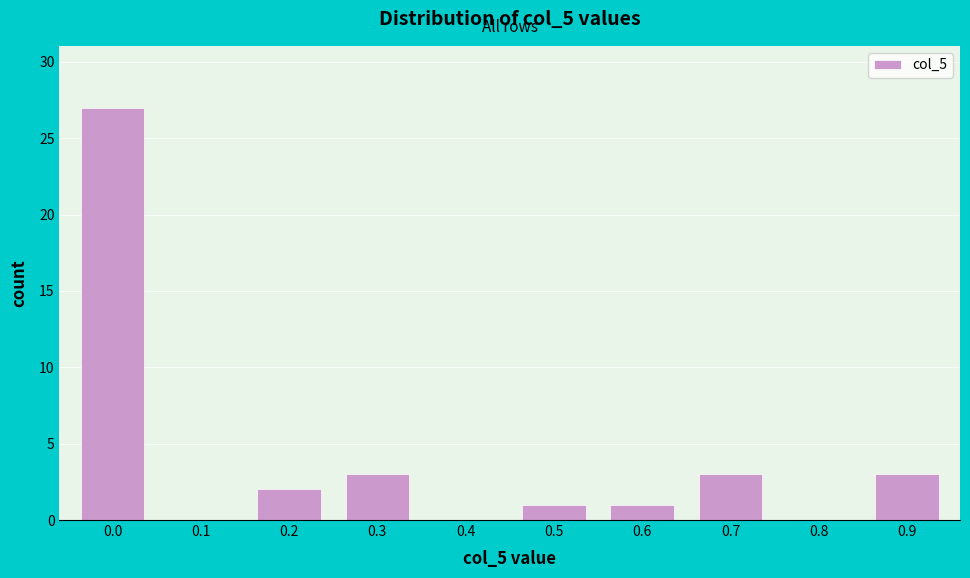

Reading left to right, transcribe all the data shown in this chart.

0.0=27	0.1=0	0.2=2	0.3=3	0.4=0	0.5=1	0.6=1	0.7=3	0.8=0	0.9=3